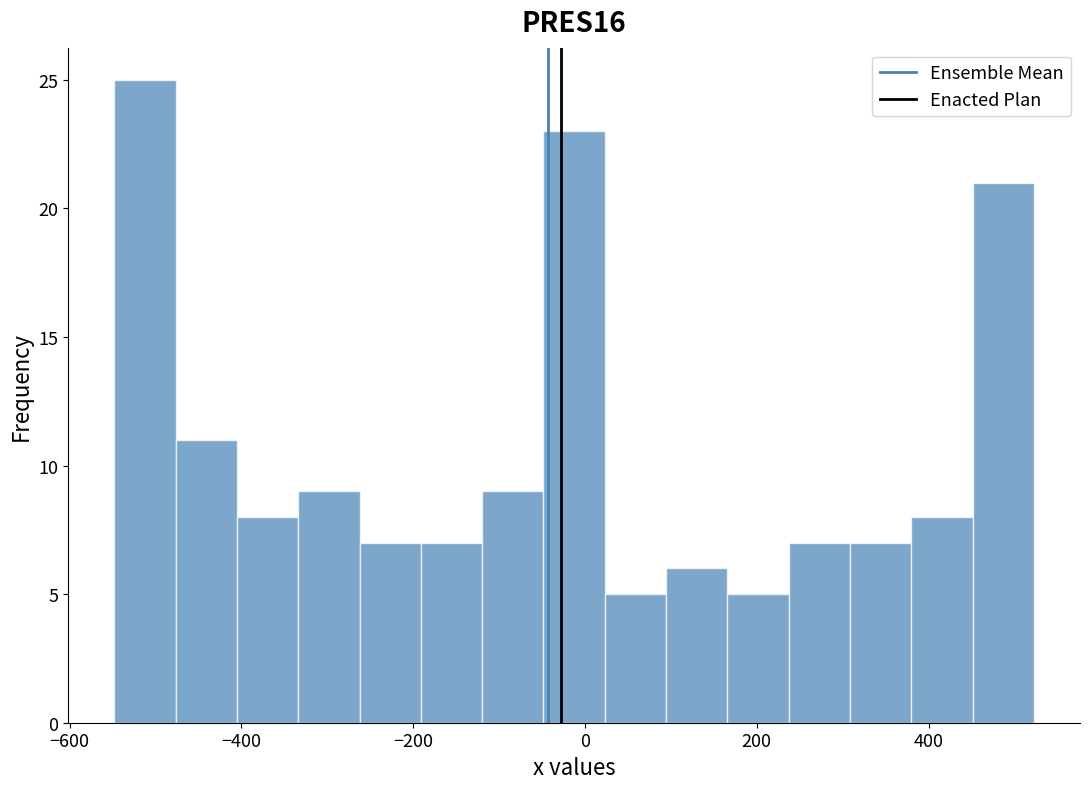

Read against the x-axis, roughly where is the centre of the tallest bar?

-520